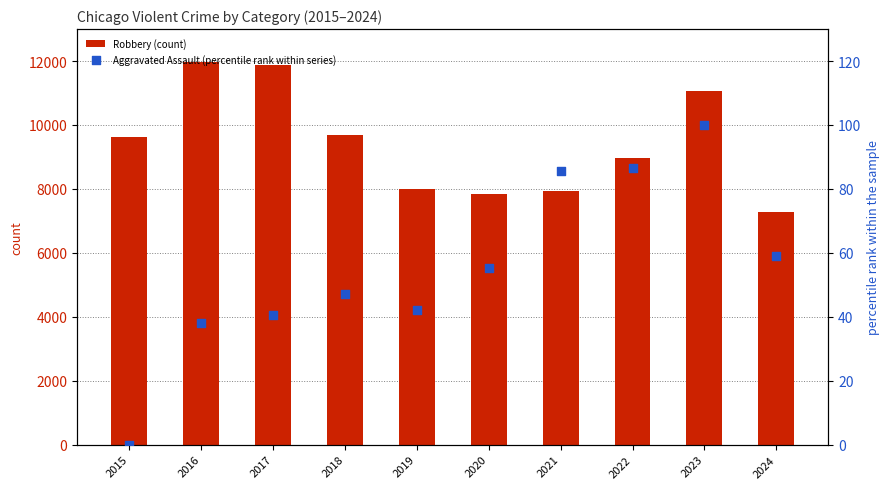

At how many categories does at least one series exceed 70?

10